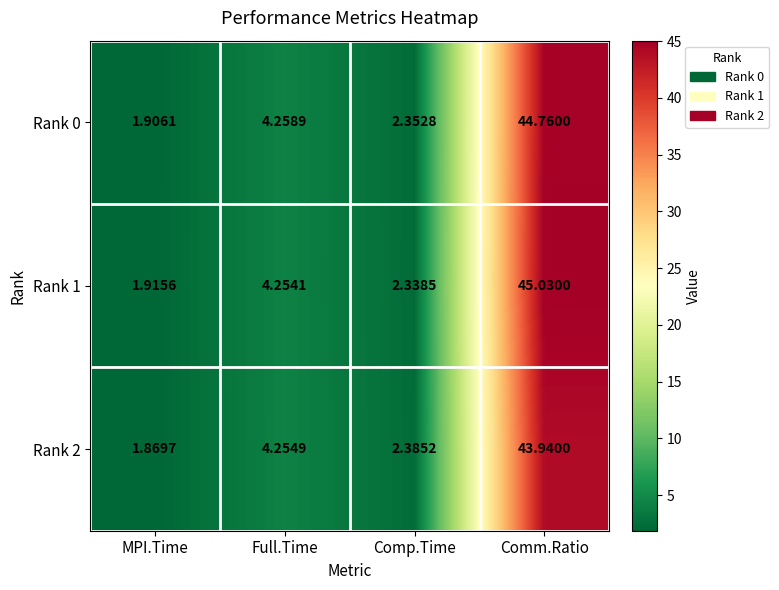

List the labels in order of Rank 1 value, largest first.

Comm.Ratio, Full.Time, Comp.Time, MPI.Time